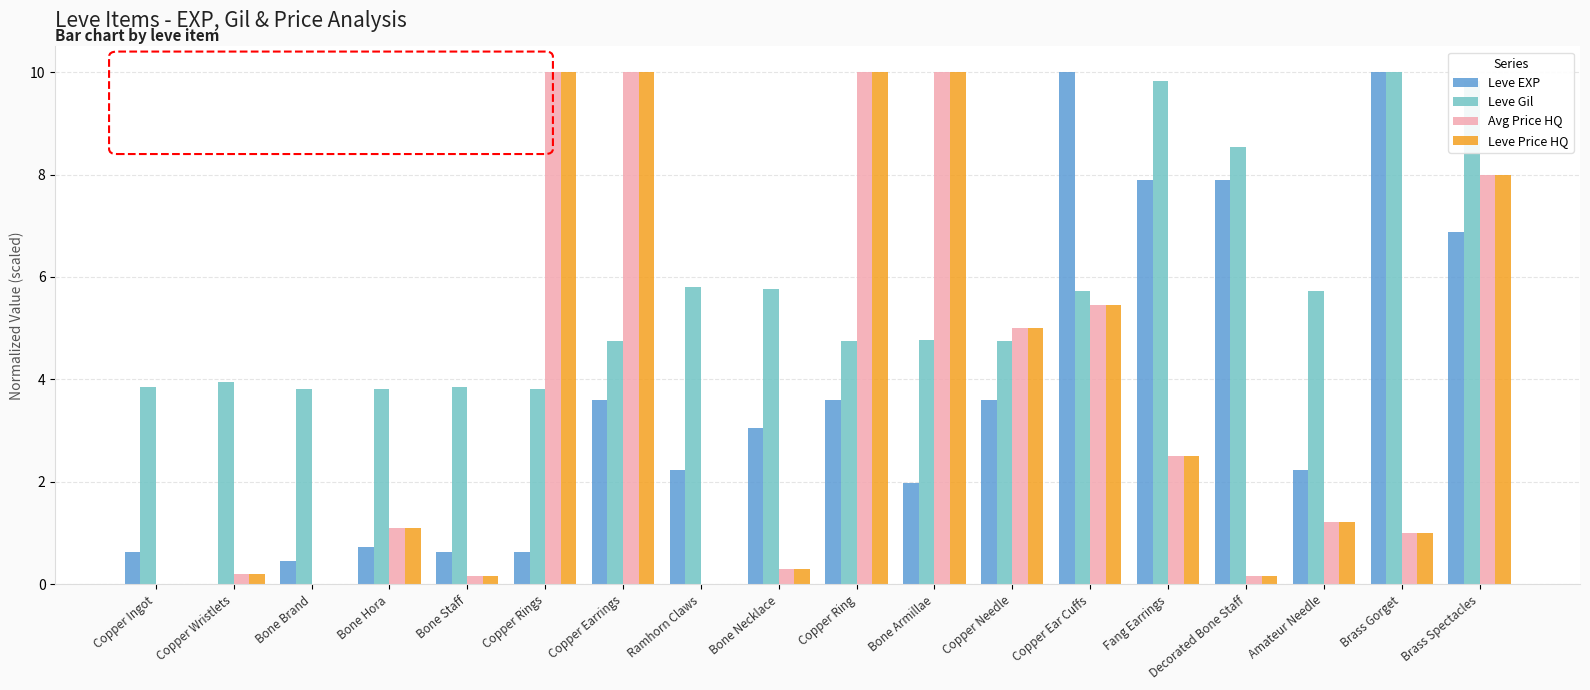

Which series changed the most between Copper Rings and Bone Armillae?

Leve EXP